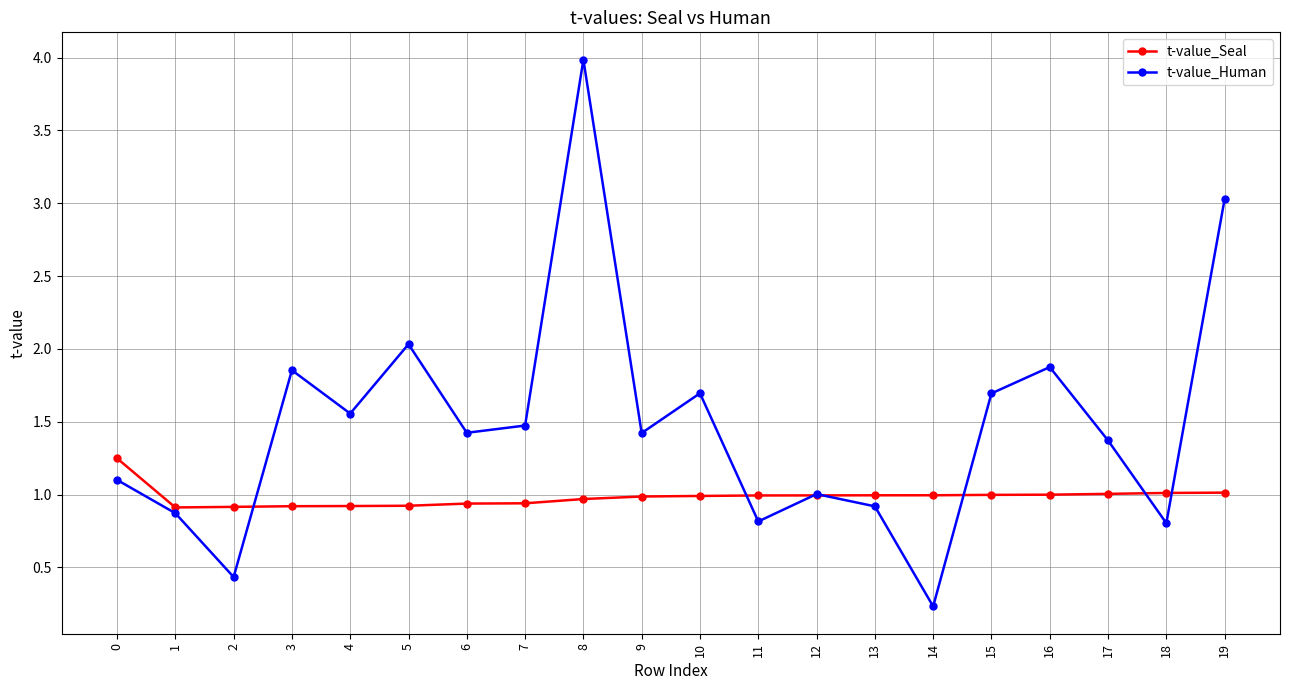

Is it true that t-value_Seal equals 1.6 at 8?

False